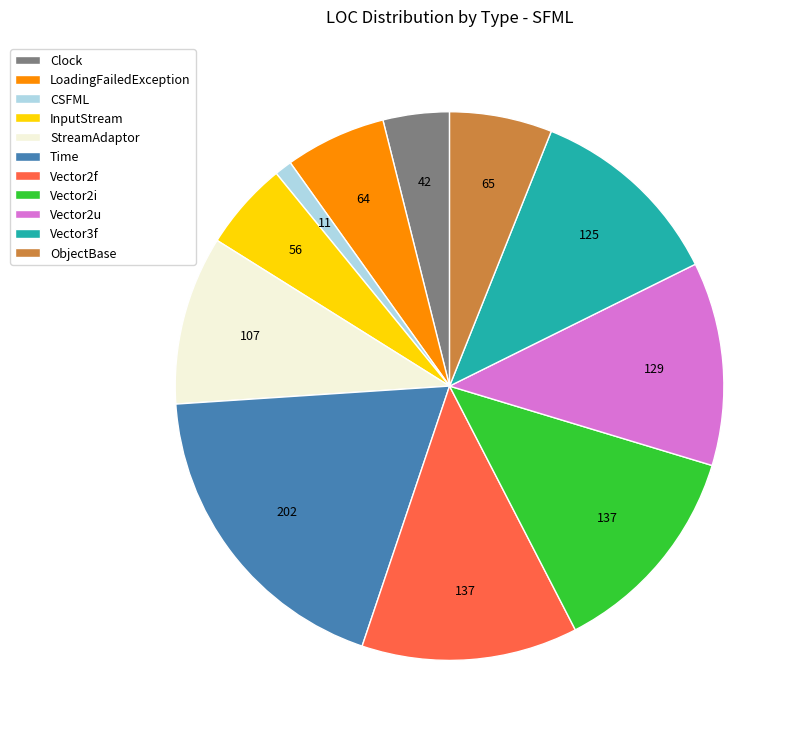

What is the smallest slice in the pie chart?

CSFML